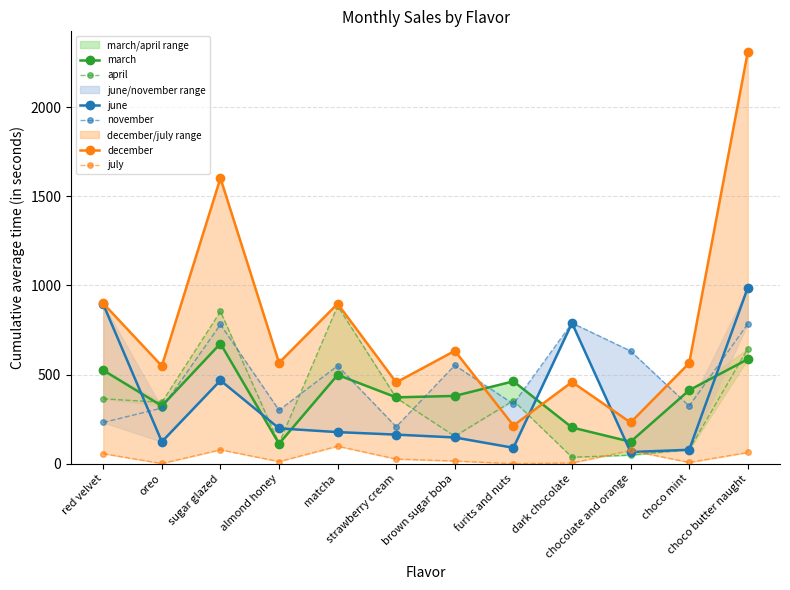

What is the difference between the second highest and minimum values in the april series?

818